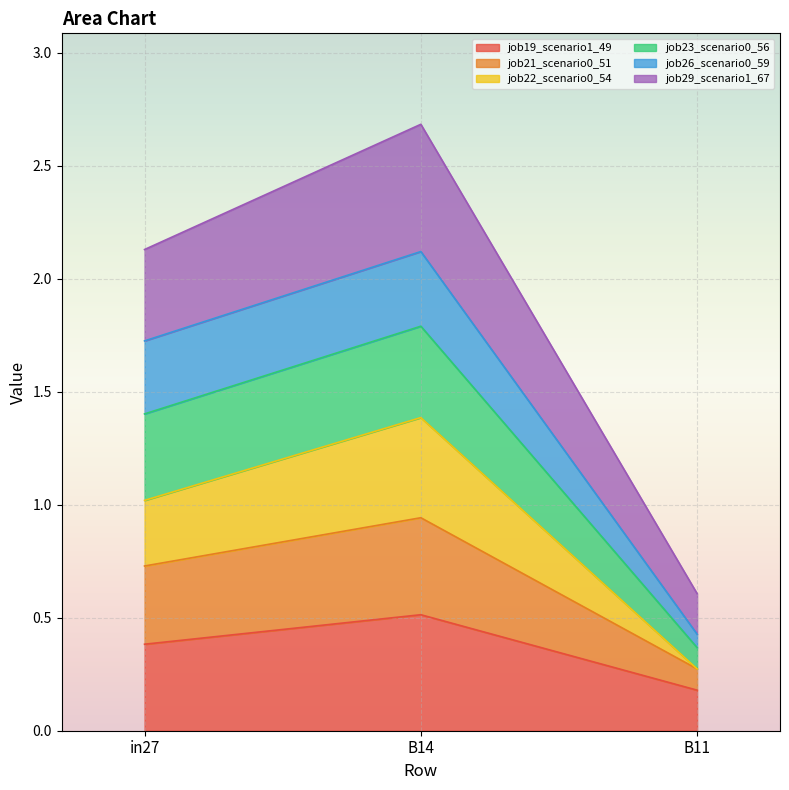

Is it true that job19_scenario1_49 equals 0.5 at B14?

True